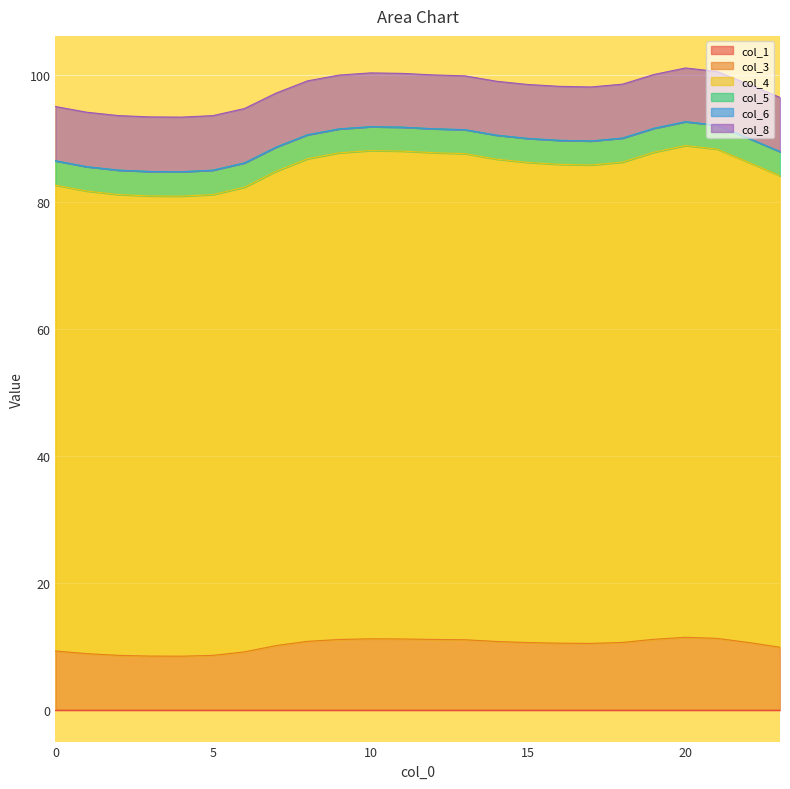

At which label is col_8 closest to 88?

23